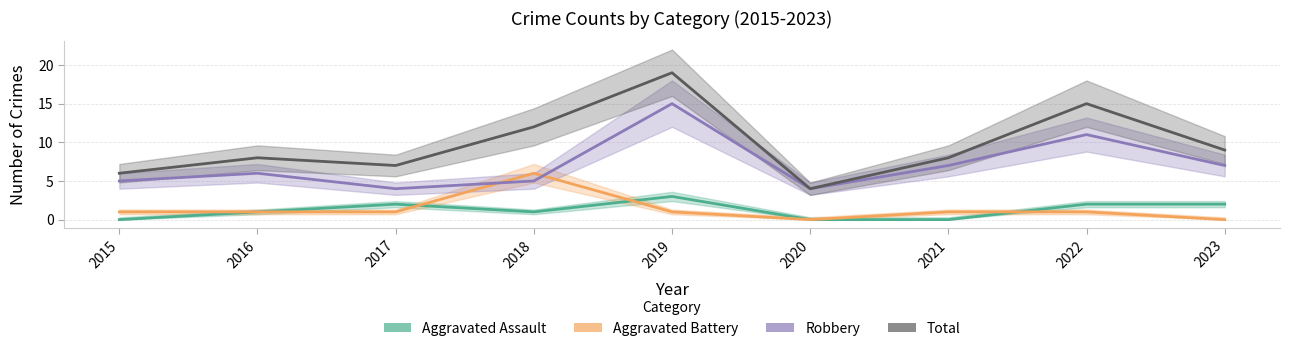

Where is the first local maximum for Robbery?

2016